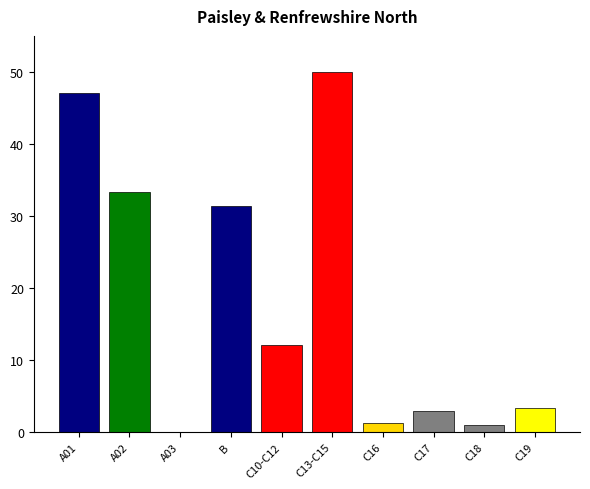

Is it true that the value at A01 is 19.7?

False